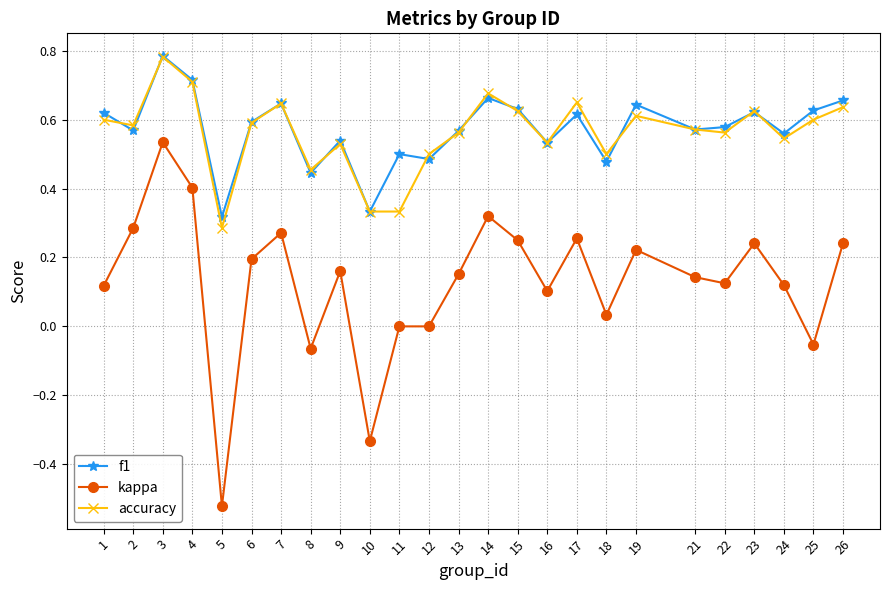

Is it true that accuracy equals 0.1 at 13?

False